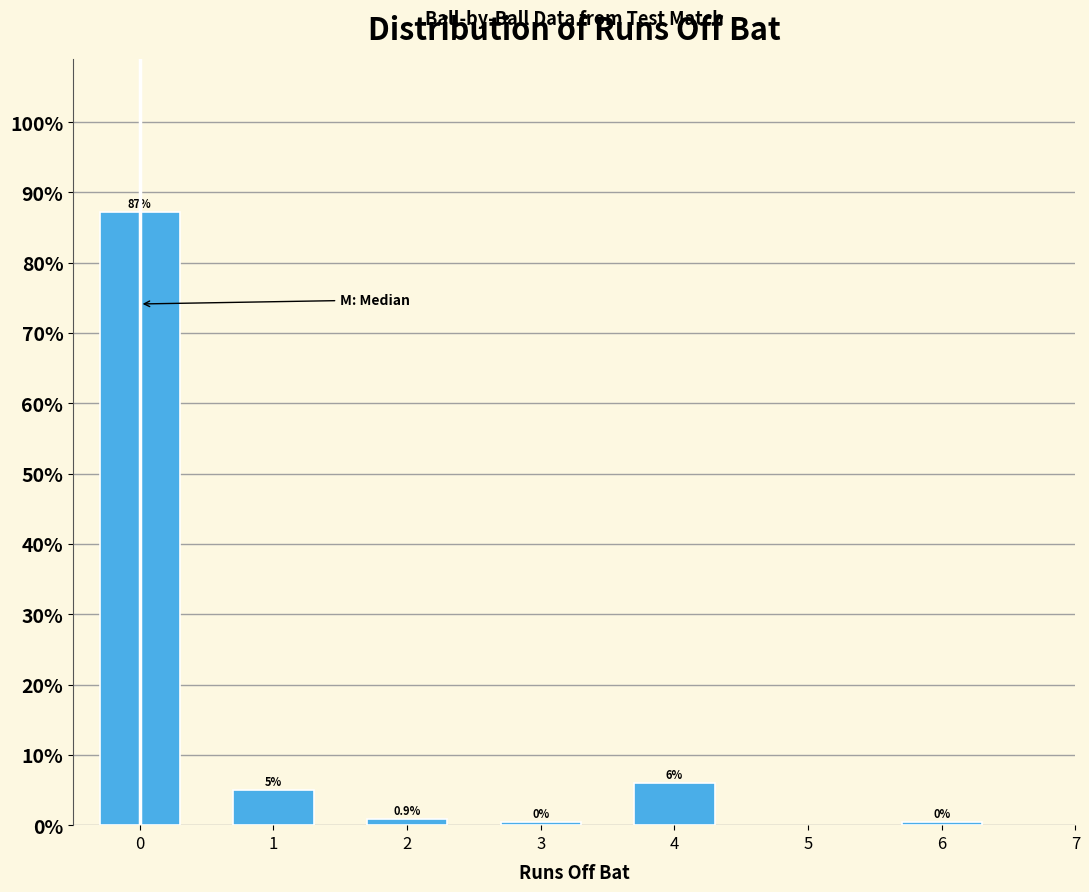

The chart shows a value of 87.2 at 0. True or false?

True